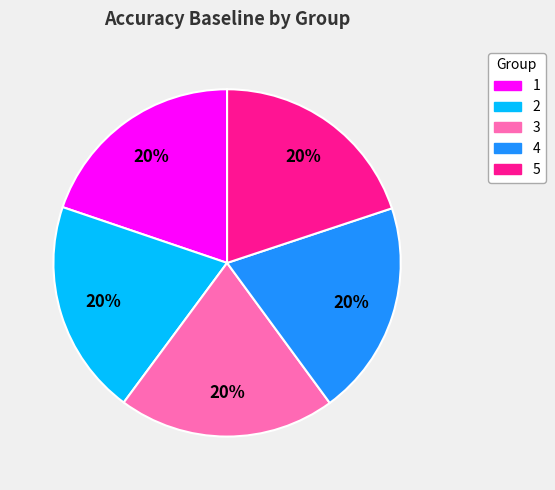

To the nearest percent, what percentage of the pie is 2?

20%